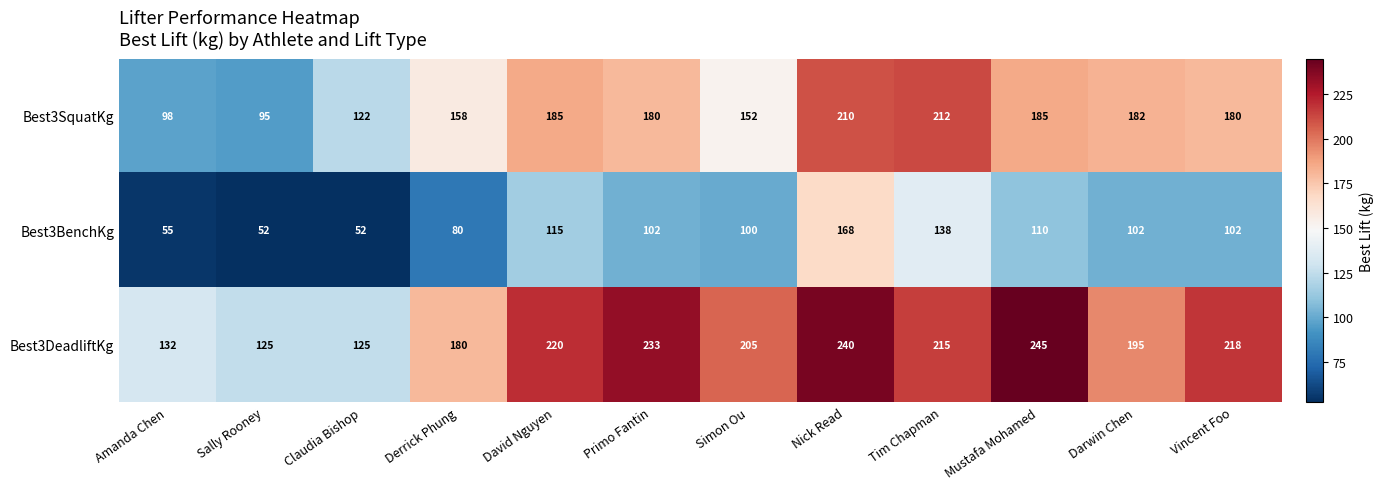

Which series has the largest total across all categories?

Best3DeadliftKg